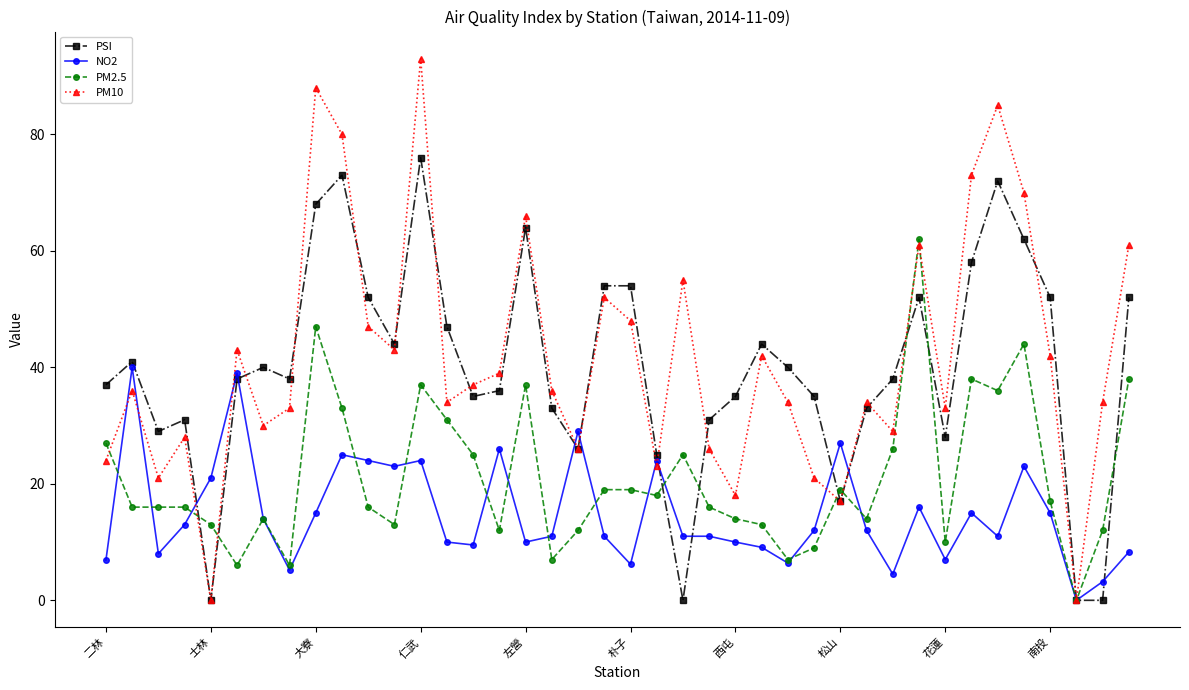

Rank the series by their maximum value, from lowest to highest.

NO2, PM2.5, PSI, PM10